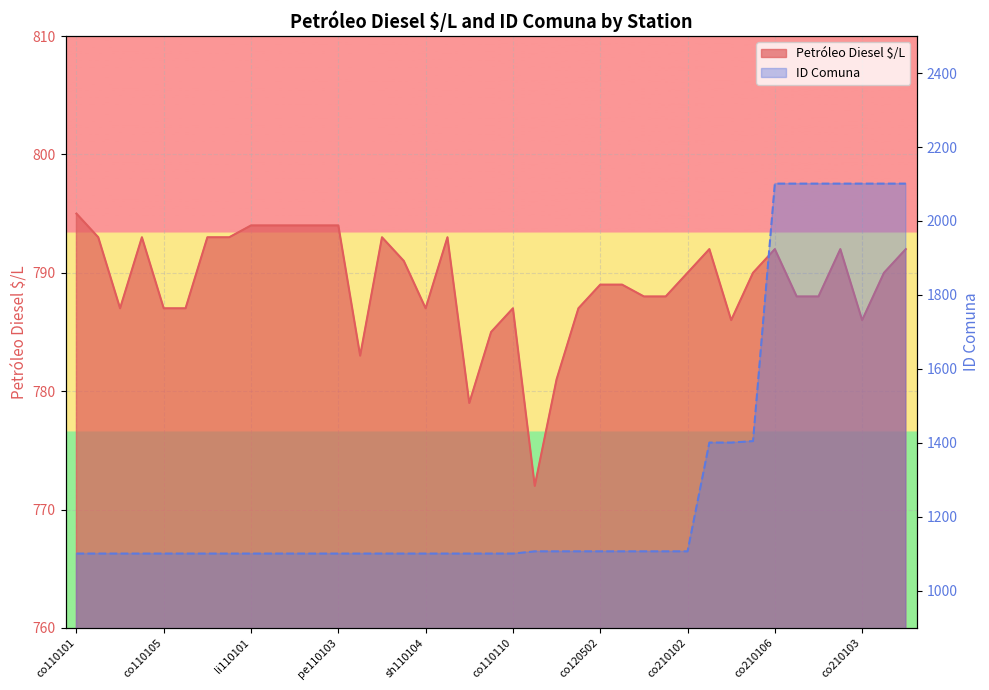

What is the minimum value for Petróleo Diesel $/L?

772